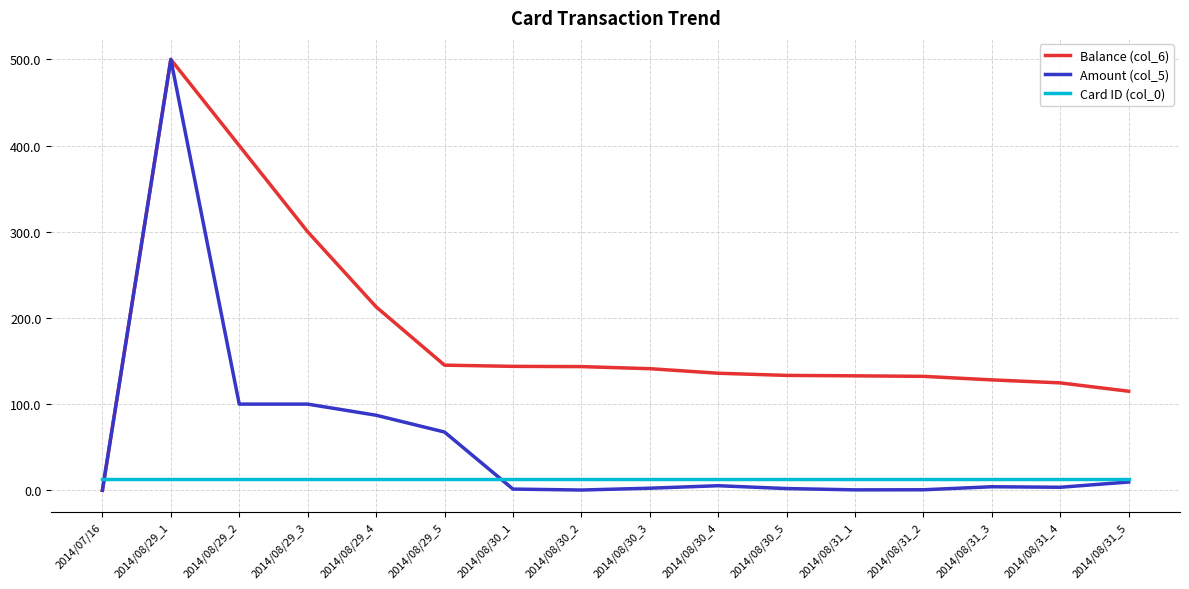

Is this an area chart (filled region under the line)?

No